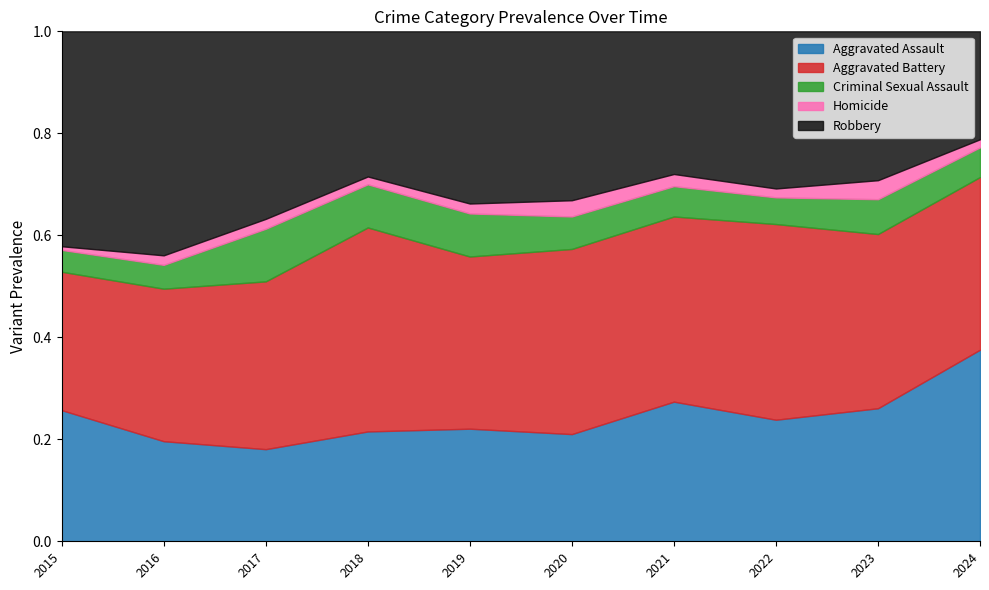

Which category has the highest value in the Aggravated Assault series?

2024